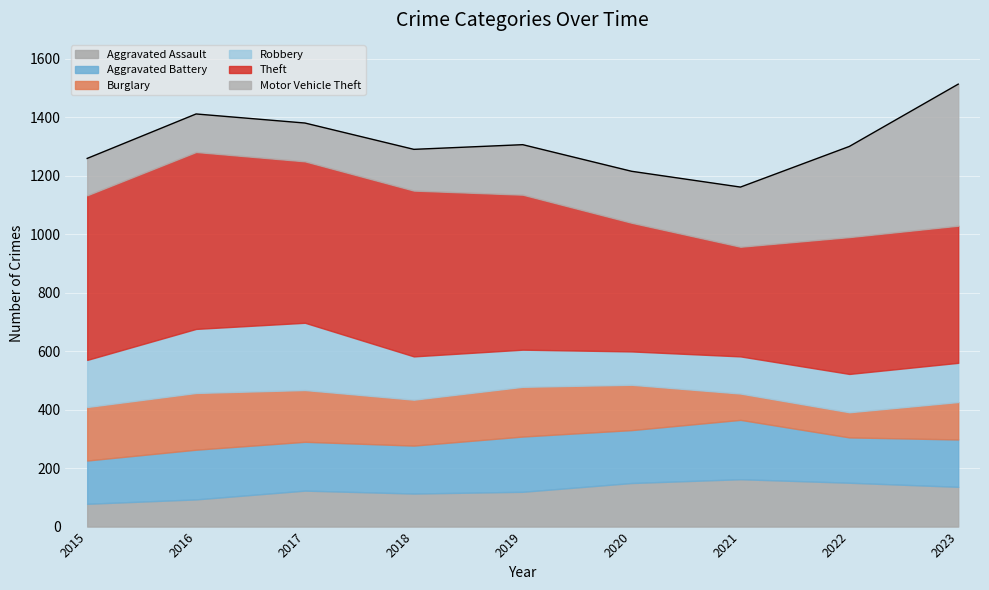

List the series in order of their peak value, highest first.

Theft, Motor Vehicle Theft, Robbery, Aggravated Battery, Burglary, Aggravated Assault